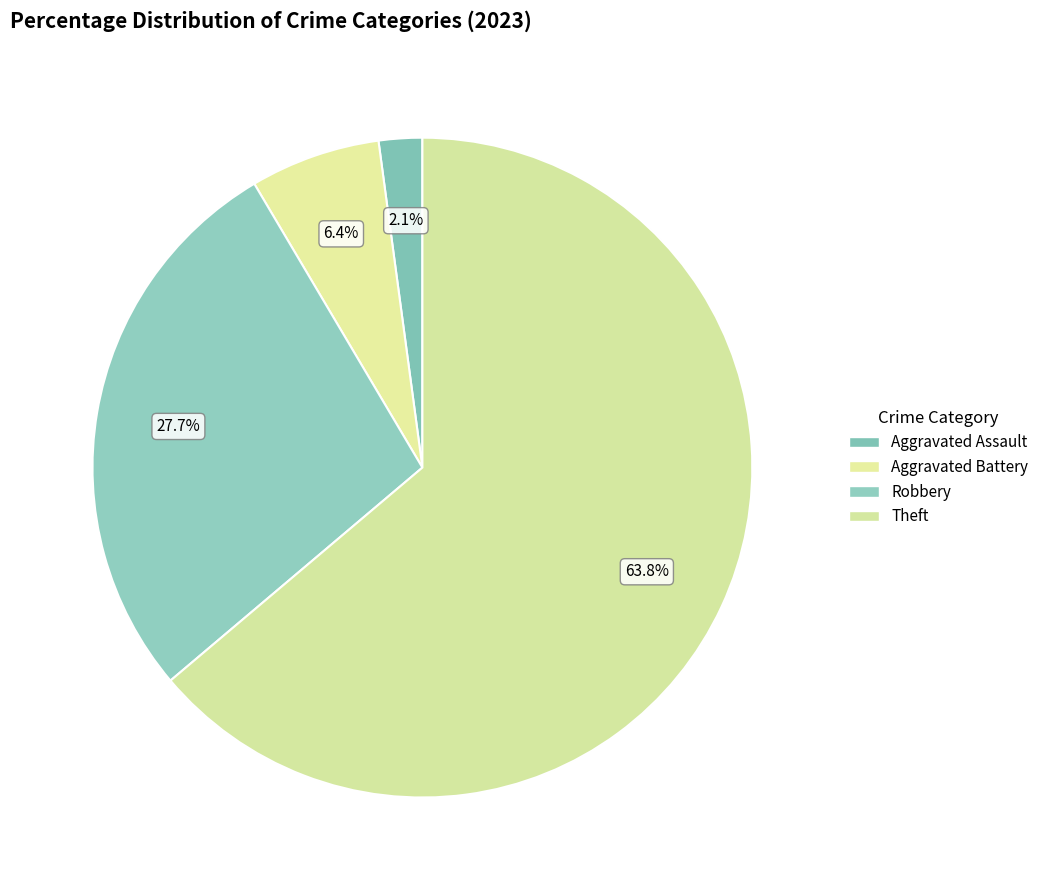

Is it true that Aggravated Assault is 2% of the pie?

True